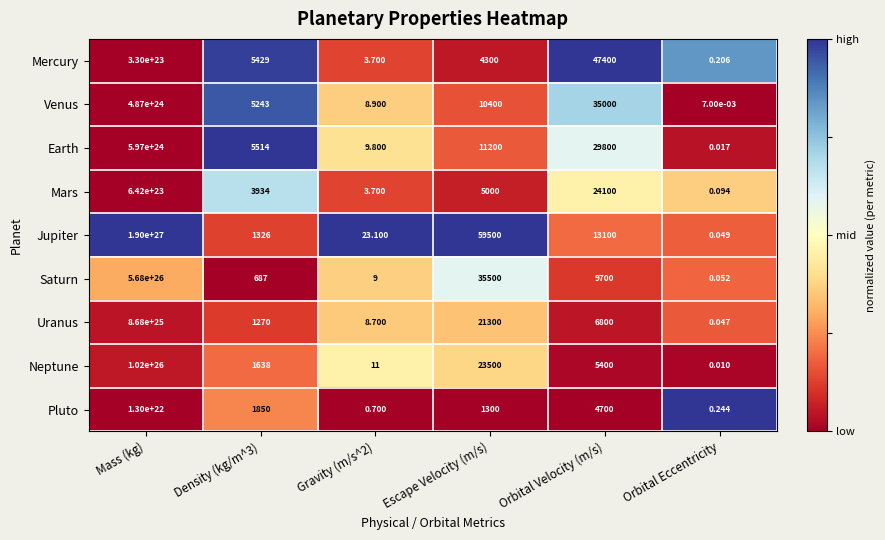

Which series has the largest total across all categories?

Jupiter